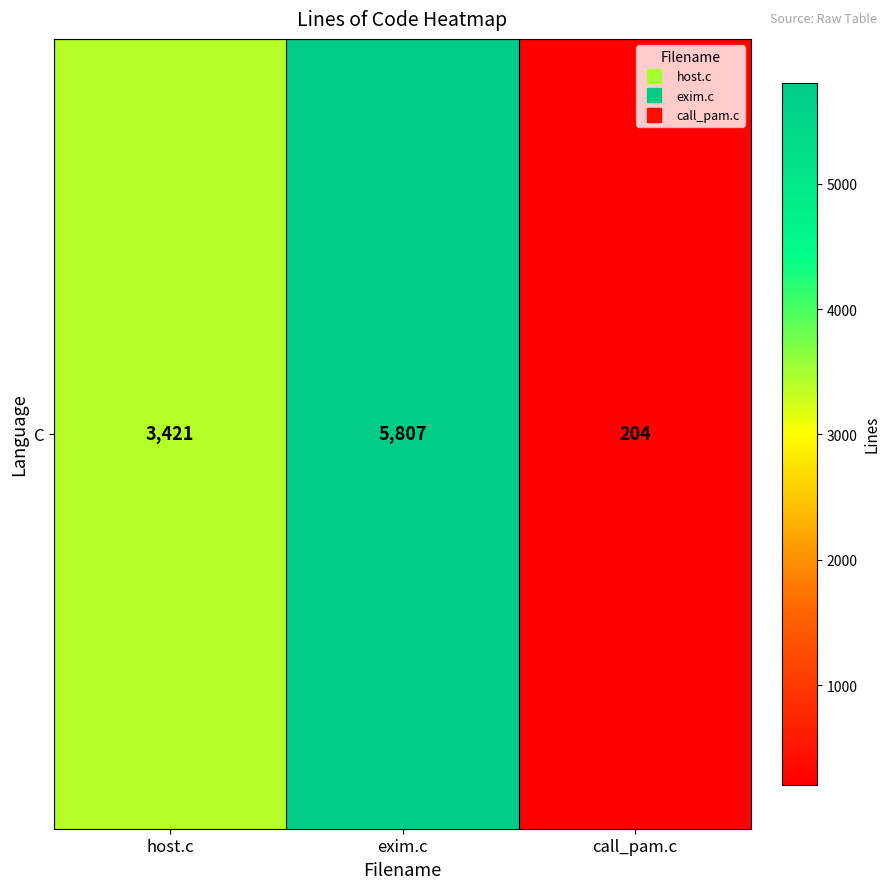

Reading right to left, what are all the values shown in this chart?

call_pam.c=204	exim.c=5807	host.c=3421